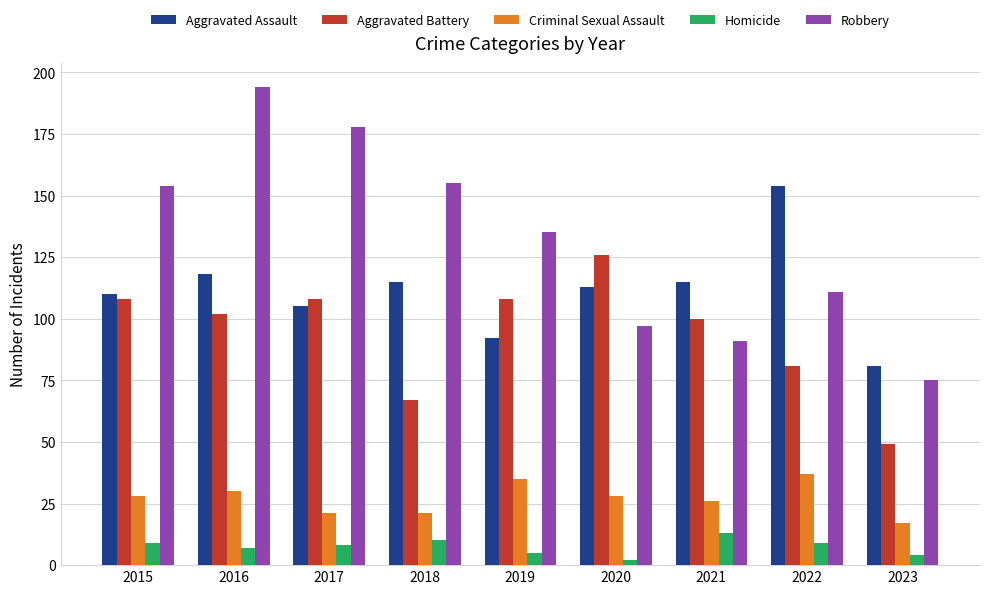

What is the difference between the maximum and minimum values in the Criminal Sexual Assault series?

20